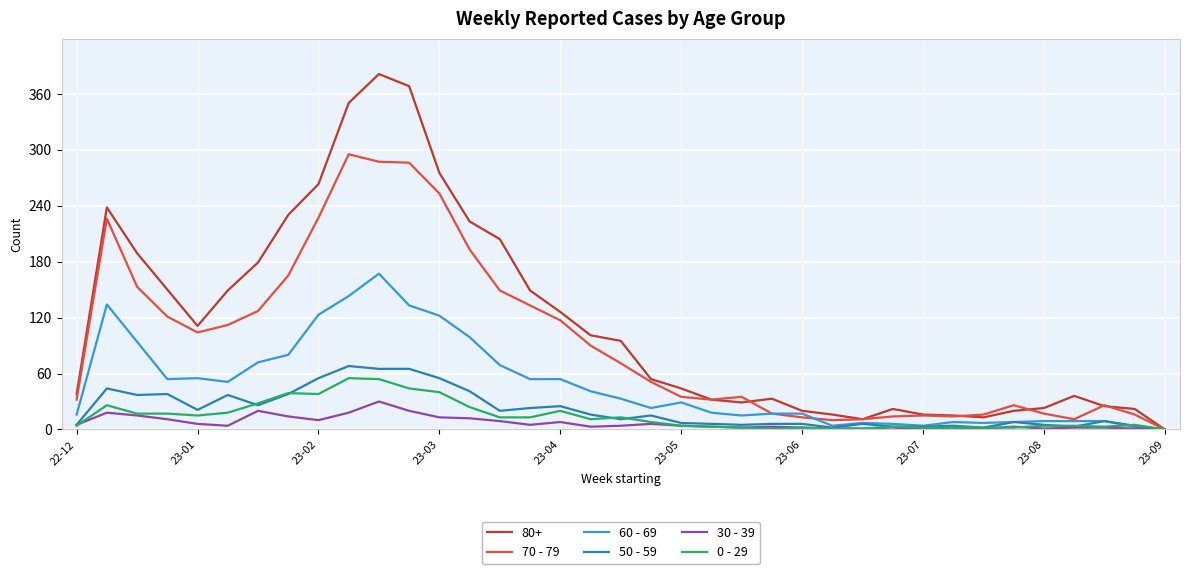

What is the maximum value shown in the chart?

381